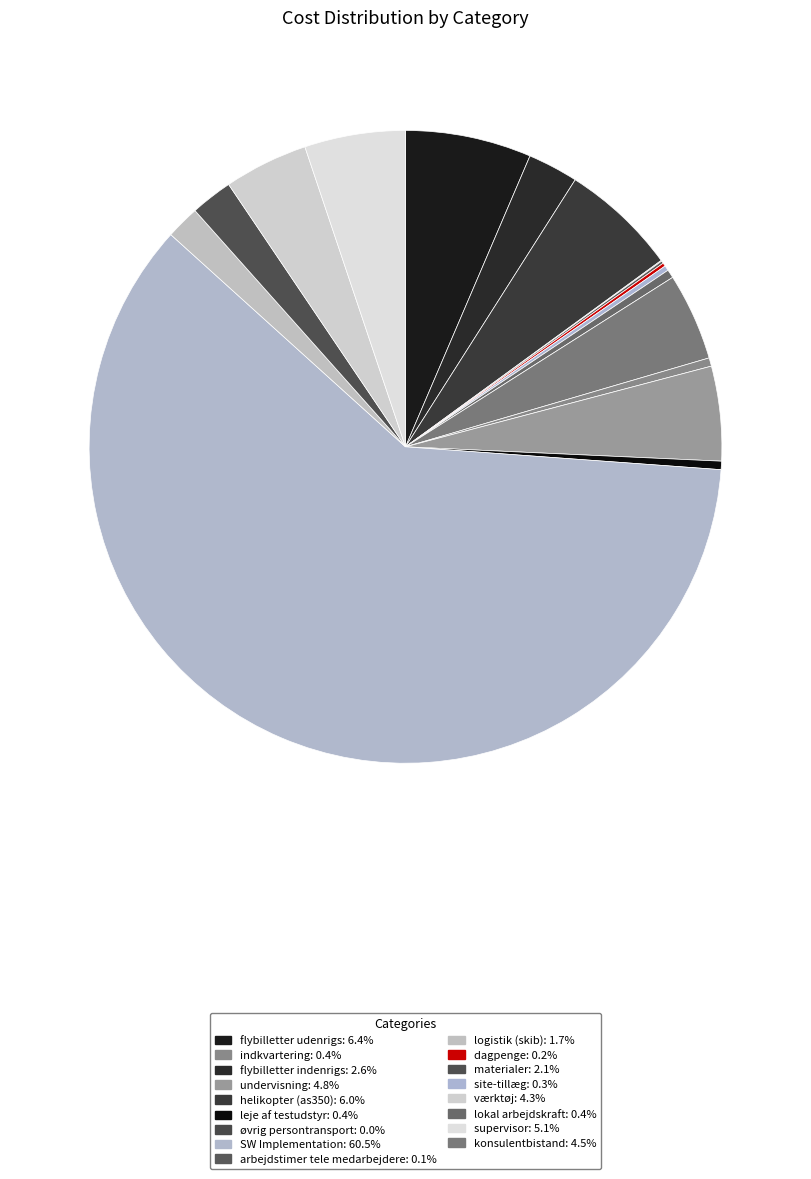

To the nearest percent, what is the average slice percentage?

6%